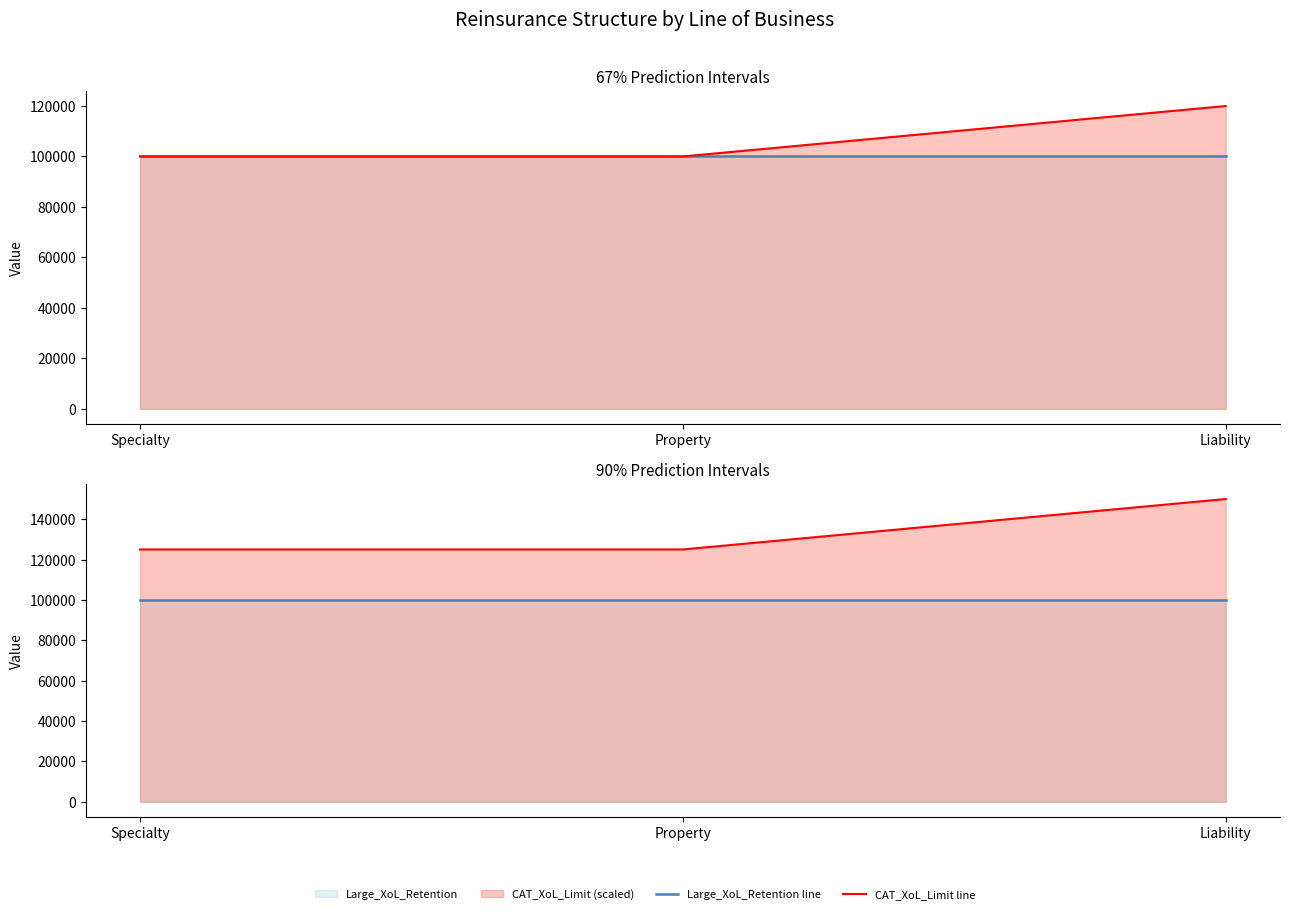

The Large_XoL_Retention line series shows 44748 at Liability. True or false?

False